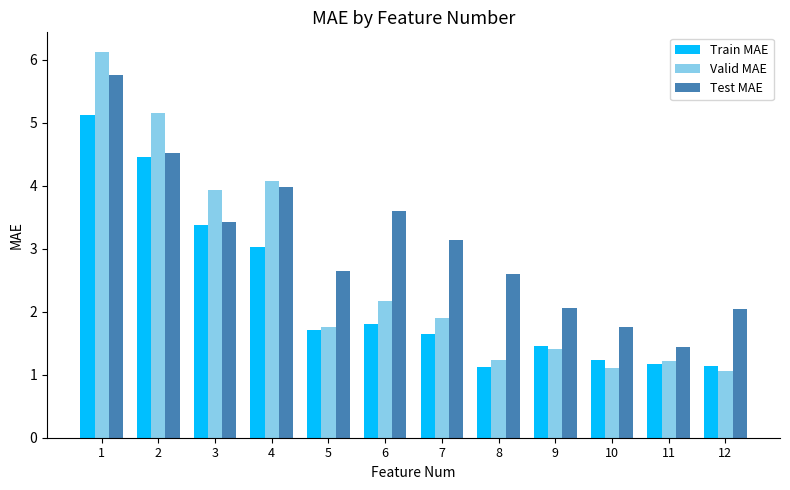

At which label is Valid MAE closest to 3?

6